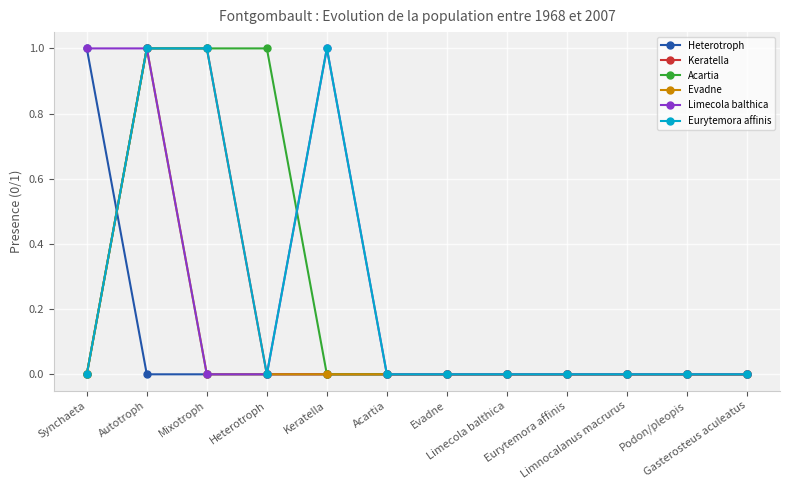

How many data points does each series have?

12